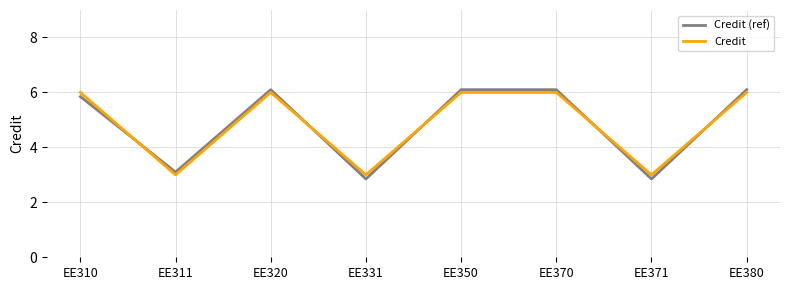

What is the total value across all series at EE311?

6.1